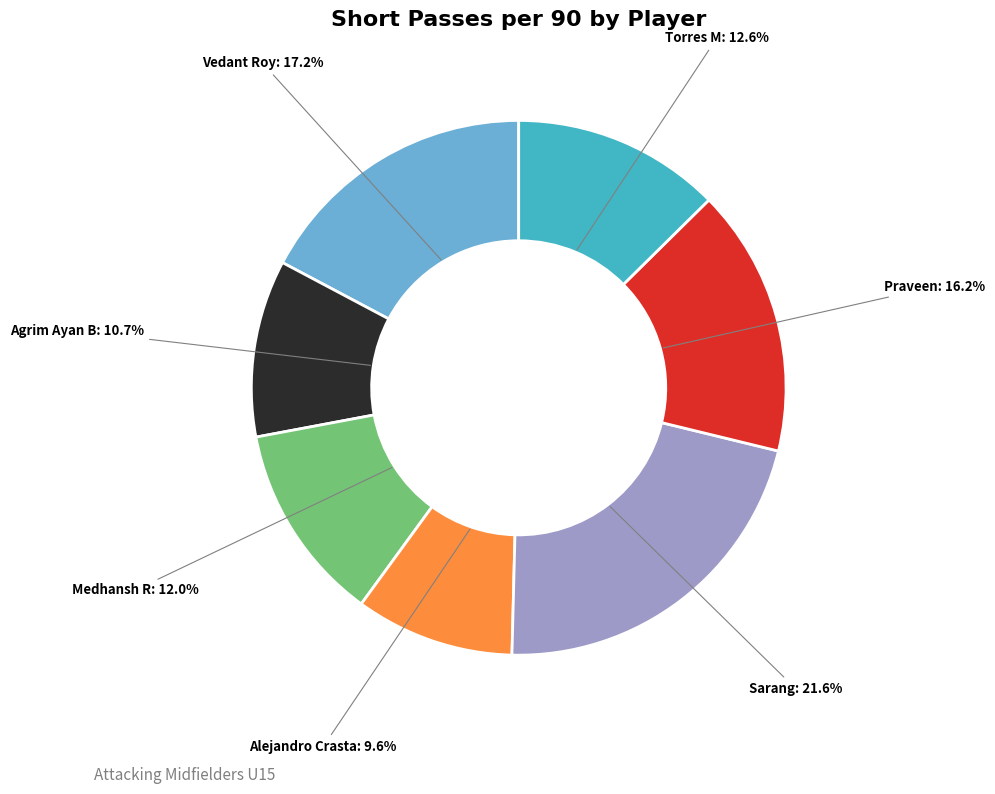

Does any single category account for the majority?

No